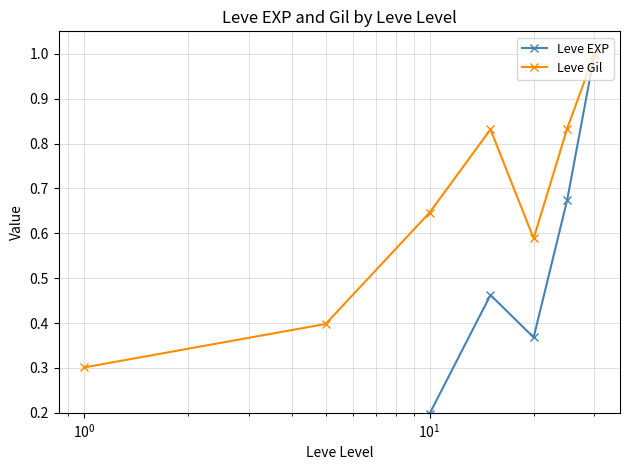

What is the highest value of the Leve Gil series?

1.0